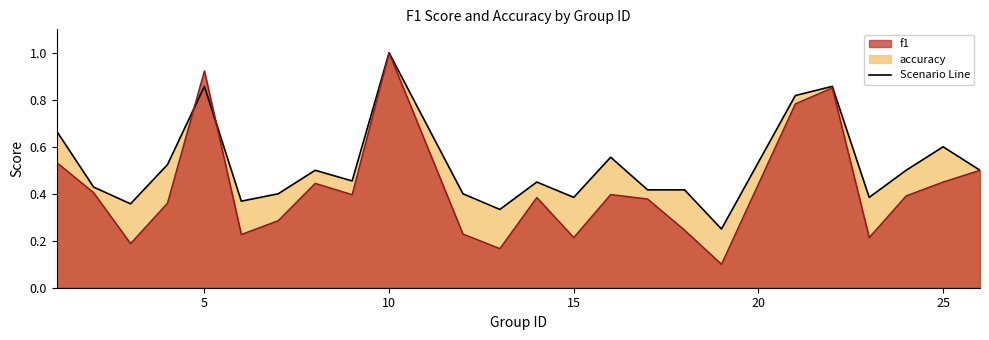

Is it true that accuracy equals 0.4 at 4?

False